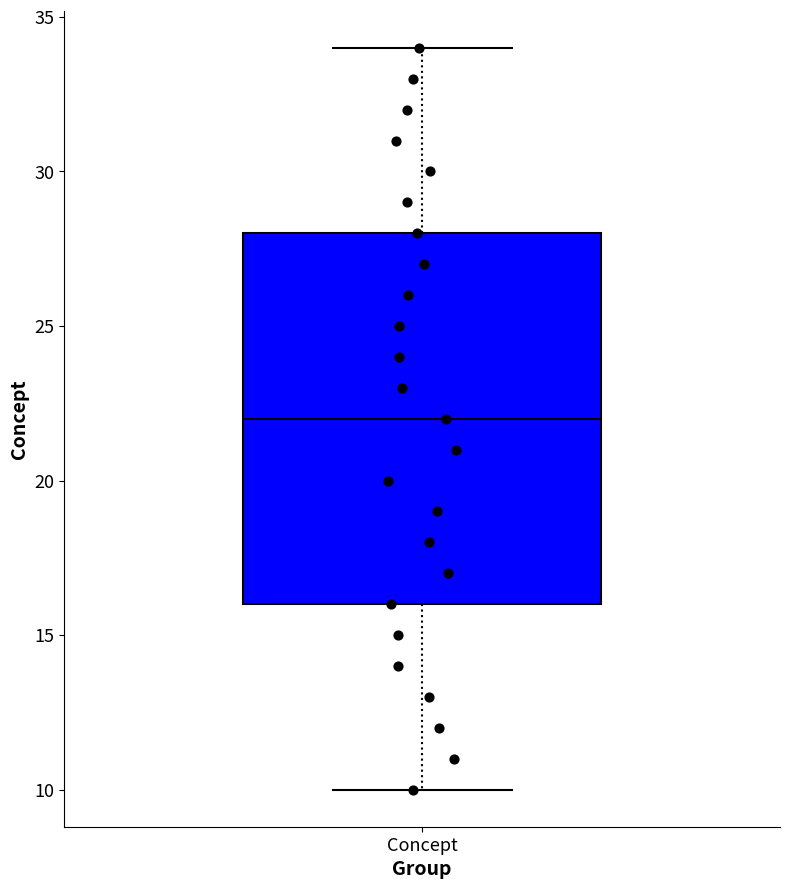

Read this box plot against the y-axis: the position of the median line, the range covered by the box, and the ends of both whiskers. The values are not printed on the chart, so give them approximately, as read against the axis.

median 22, box 16 to 28, whiskers 10 to 34